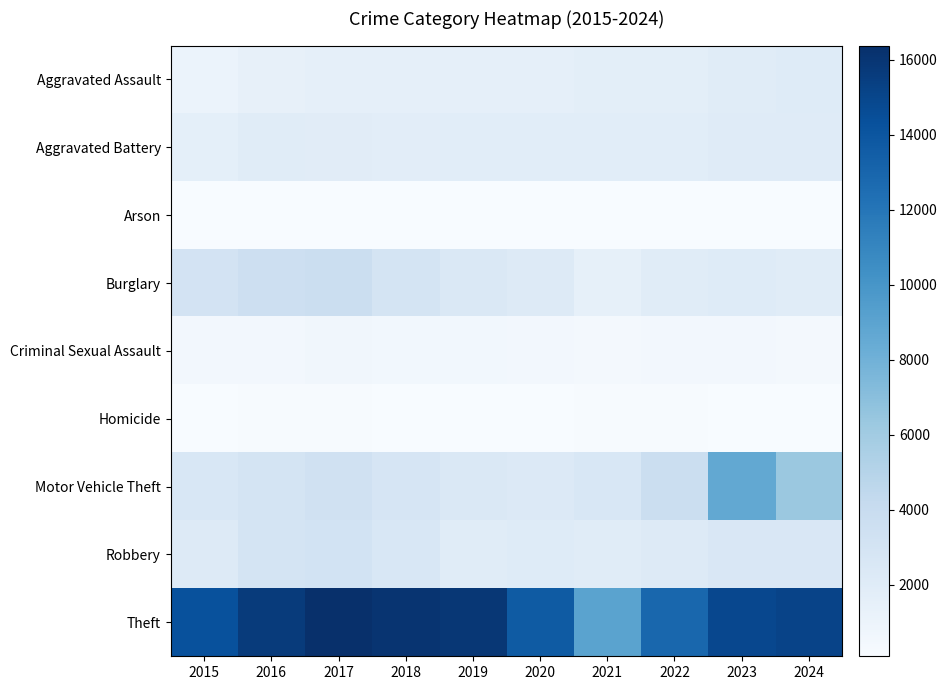

What is the minimum value shown in the chart?

88